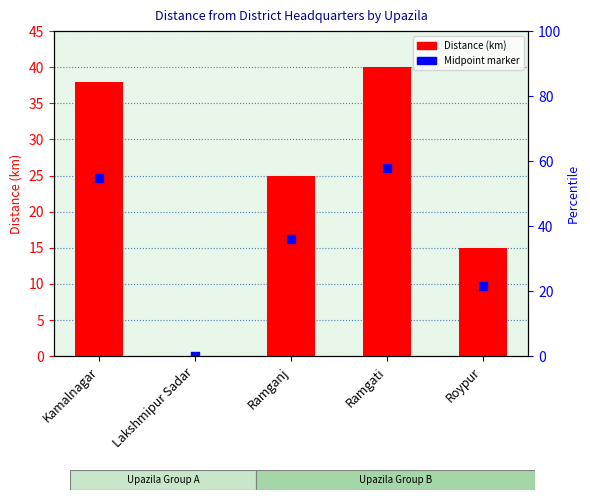

Which series has the largest Y range (max minus min)?

Distance (km)